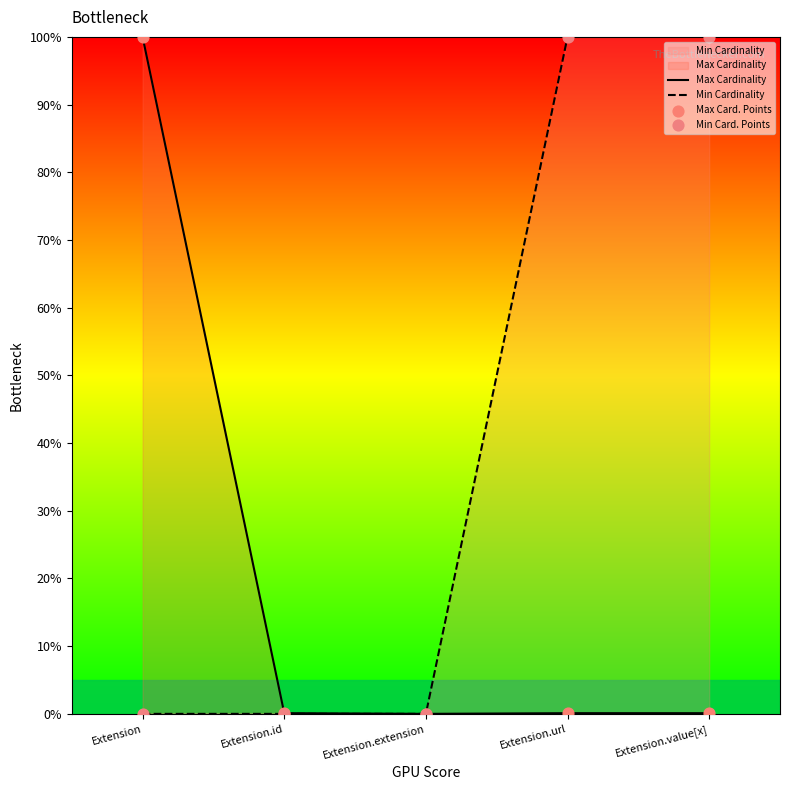

Which series reaches the maximum Y coordinate?

Max Cardinality